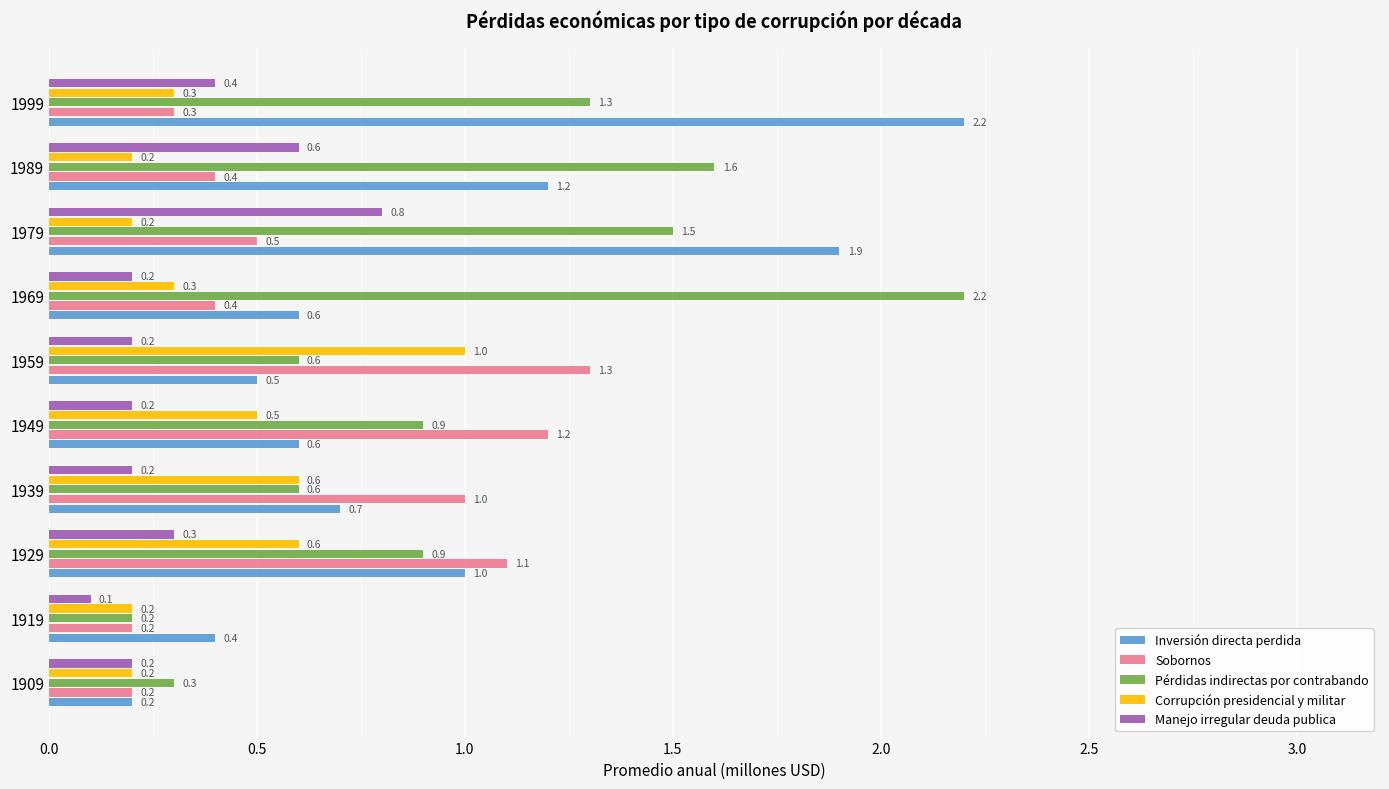

Is it true that Corrupción presidencial y militar equals 0.6 at 1939?

True